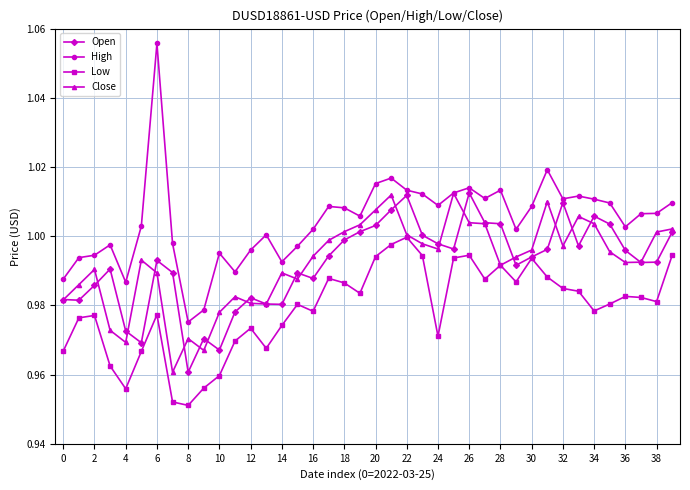

How many lines are shown in the chart?

4